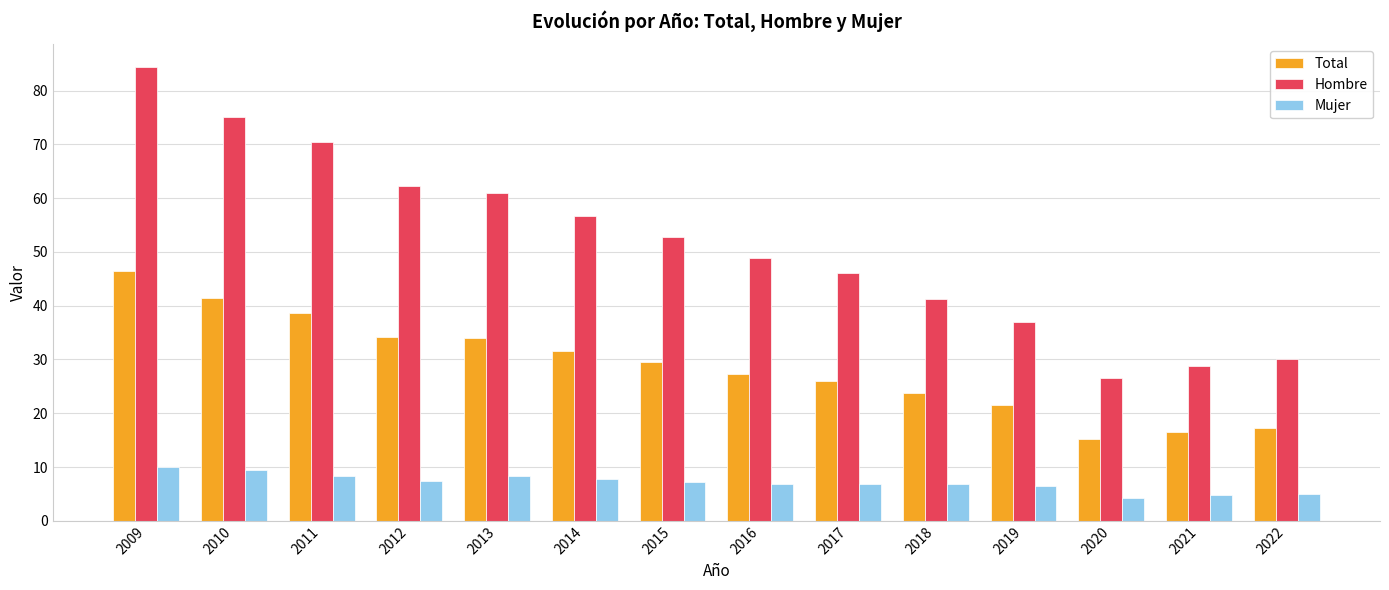

Which series has the largest range (max minus min)?

Hombre